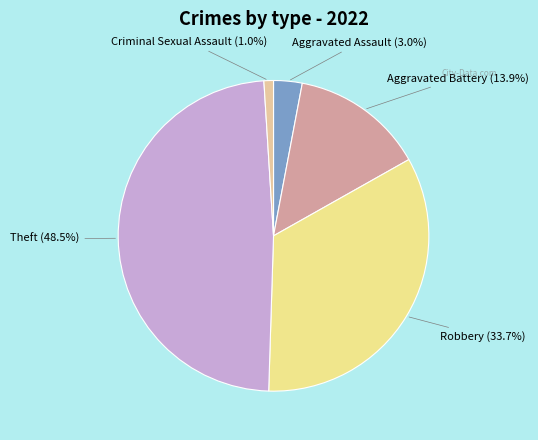

Count the number of slices in the pie.

5